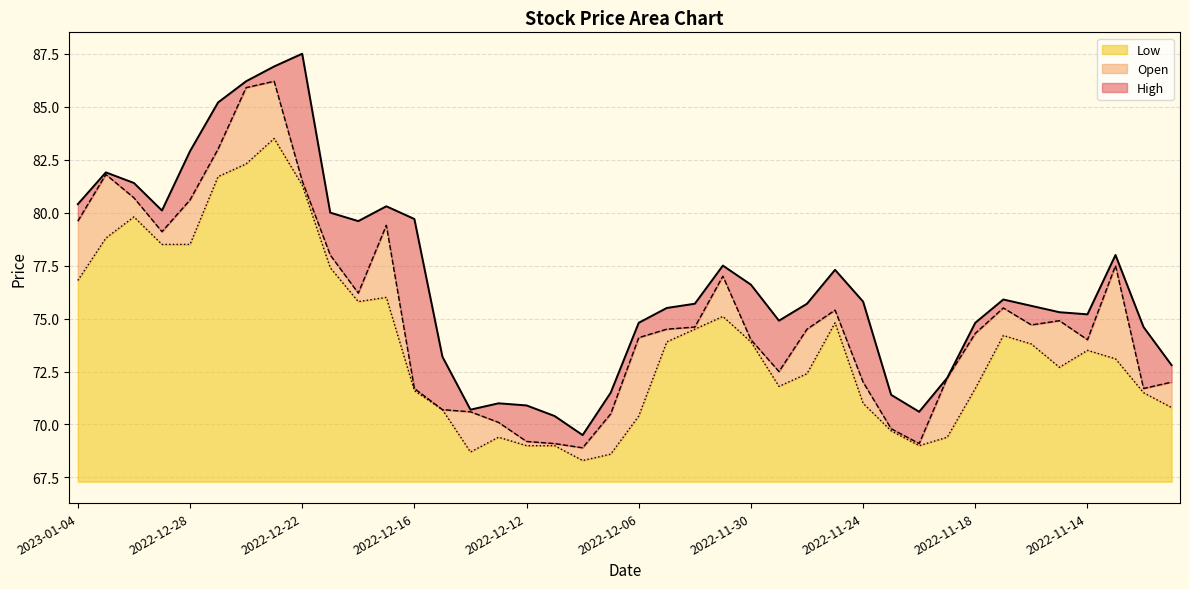

Rank the categories by Low value from lowest to highest.

2022-12-08, 2022-12-07, 2022-12-14, 2022-12-12, 2022-12-09, 2022-11-22, 2022-12-13, 2022-11-21, 2022-11-23, 2022-12-06, 2022-12-15, 2022-11-09, 2022-11-24, 2022-11-10, 2022-12-16, 2022-11-18, 2022-11-29, 2022-11-28, 2022-11-15, 2022-11-11, 2022-11-14, 2022-11-16, 2022-12-05, 2022-11-30, 2022-11-17, 2022-12-02, 2022-11-25, 2022-12-01, 2022-12-20, 2022-12-19, 2023-01-04, 2022-12-21, 2022-12-29, 2022-12-28, 2023-01-03, 2022-12-30, 2022-12-22, 2022-12-27, 2022-12-26, 2022-12-23